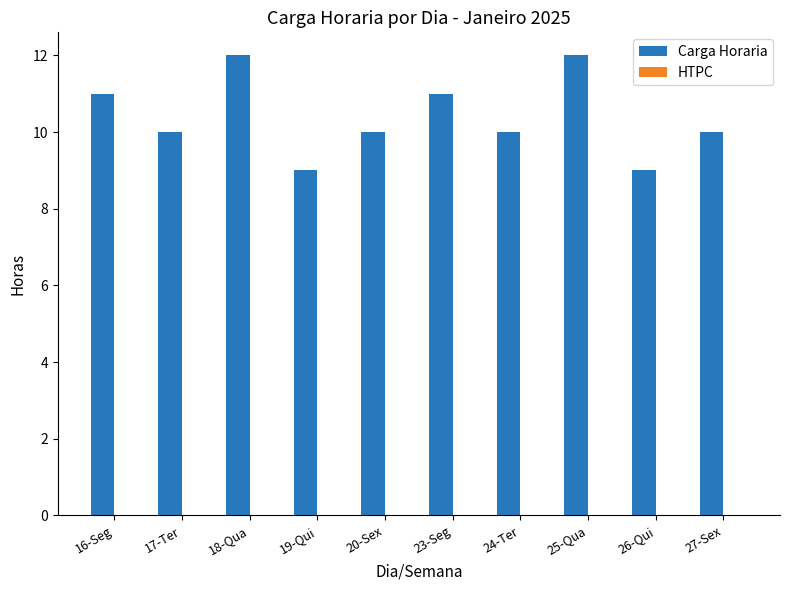

Reading left to right, what are all the values shown in this chart?

11	10	12	9	10	11	10	12	9	10